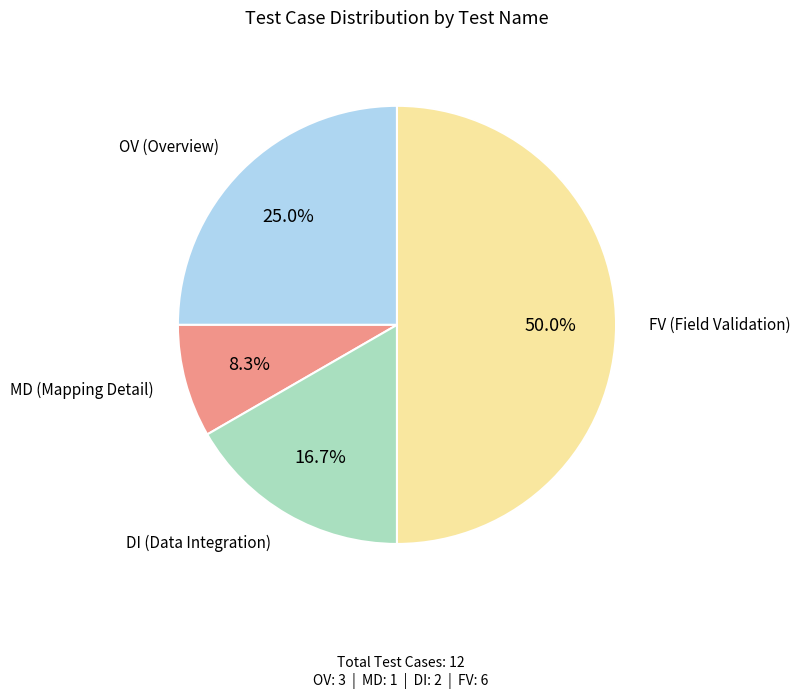

How many segments does this pie chart have?

4